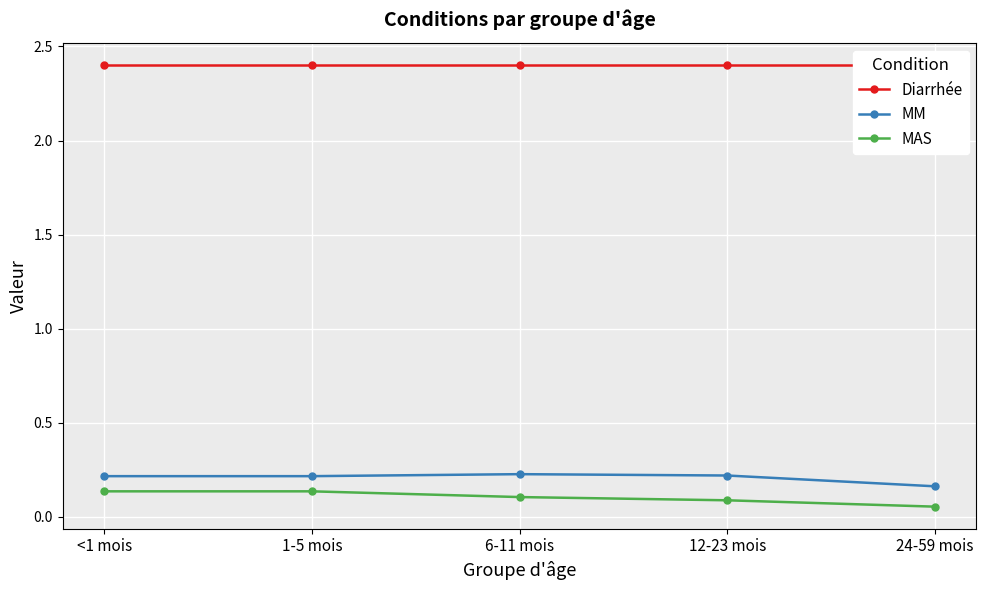

What is the difference between the highest and lowest values at 6-11 mois?

2.3